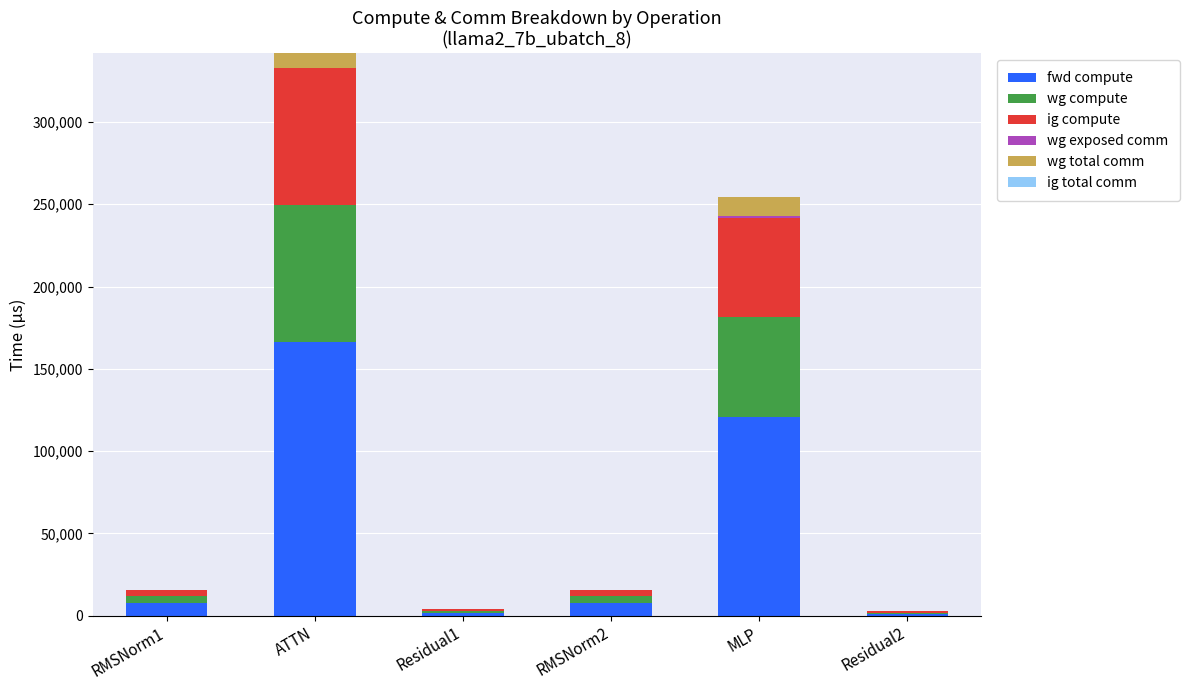

What is the sum of all fwd compute values?

305858.7